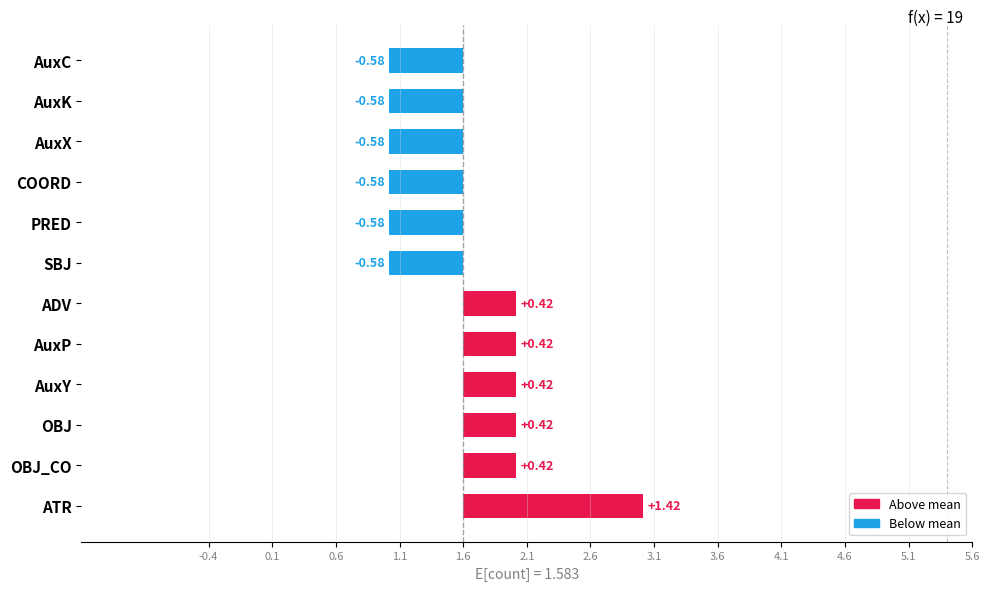

What is the change in value from OBJ to SBJ?

-1.0